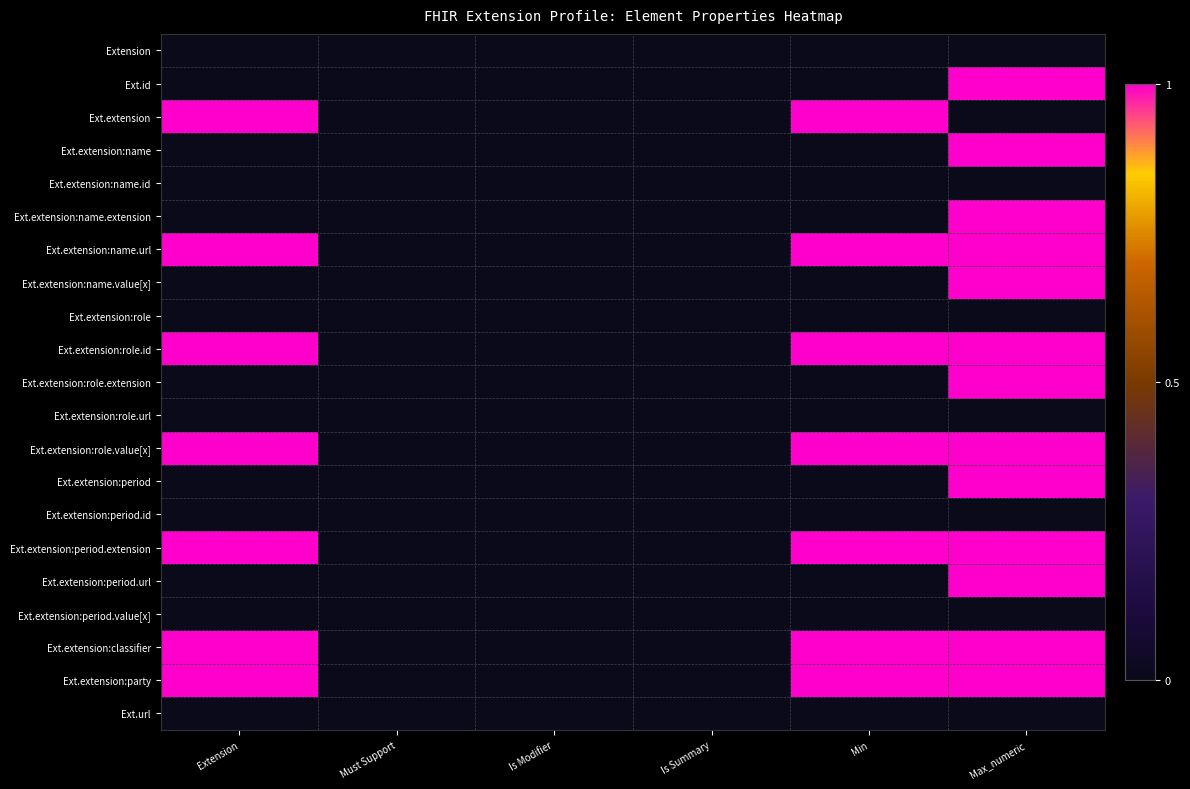

At how many categories does at least one series exceed 0?

3